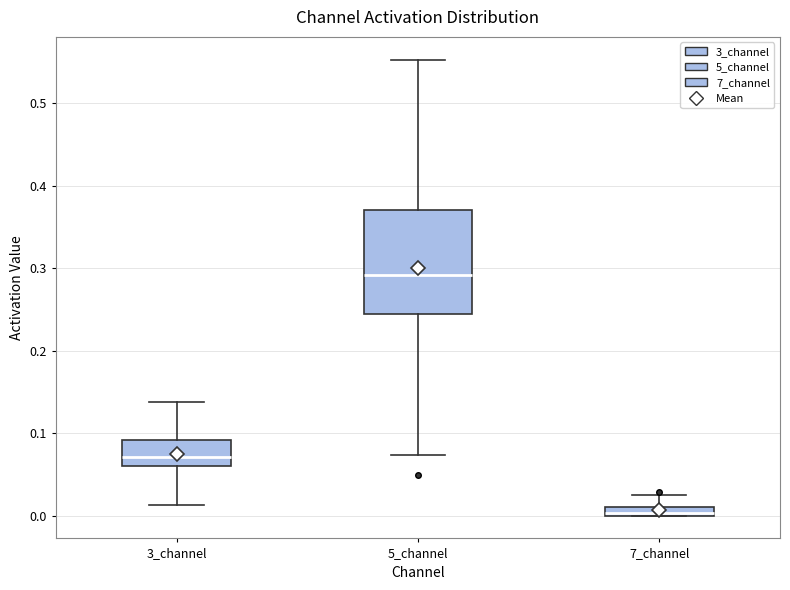

Which box's median line is the lowest?

7_channel